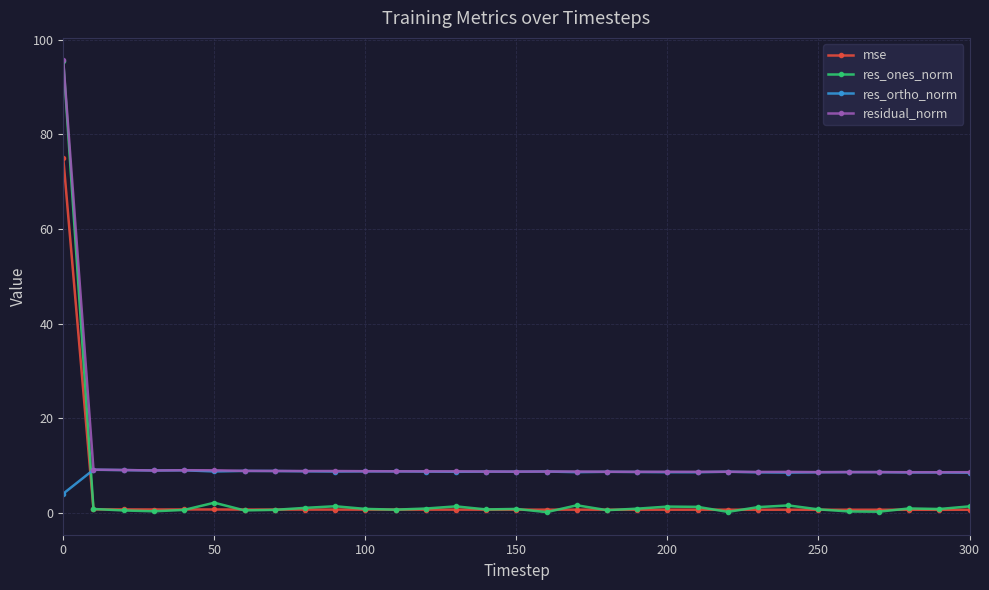

How many intersections are there between mse and res_ortho_norm?

1